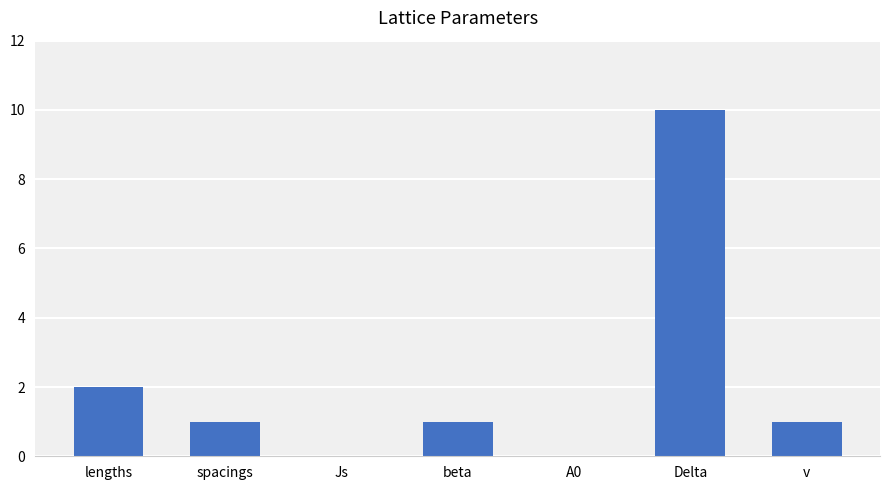

Between A0 and spacings, which is larger?

spacings